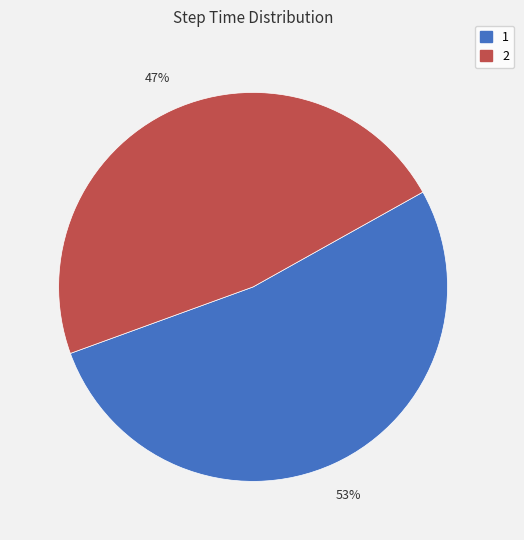

Count the number of slices in the pie.

2